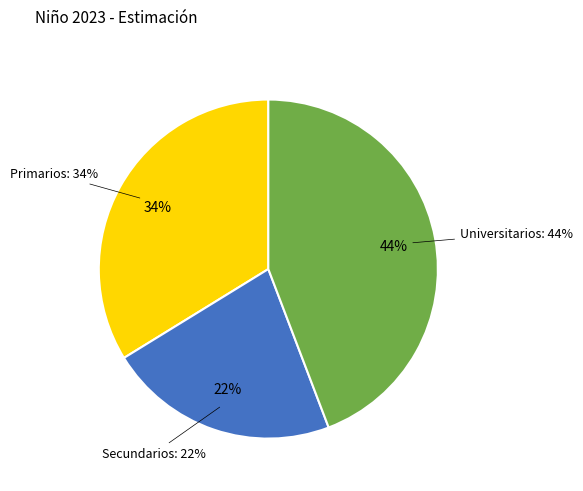

Combined, do Primarios and Universitarios account for over 50%?

Yes